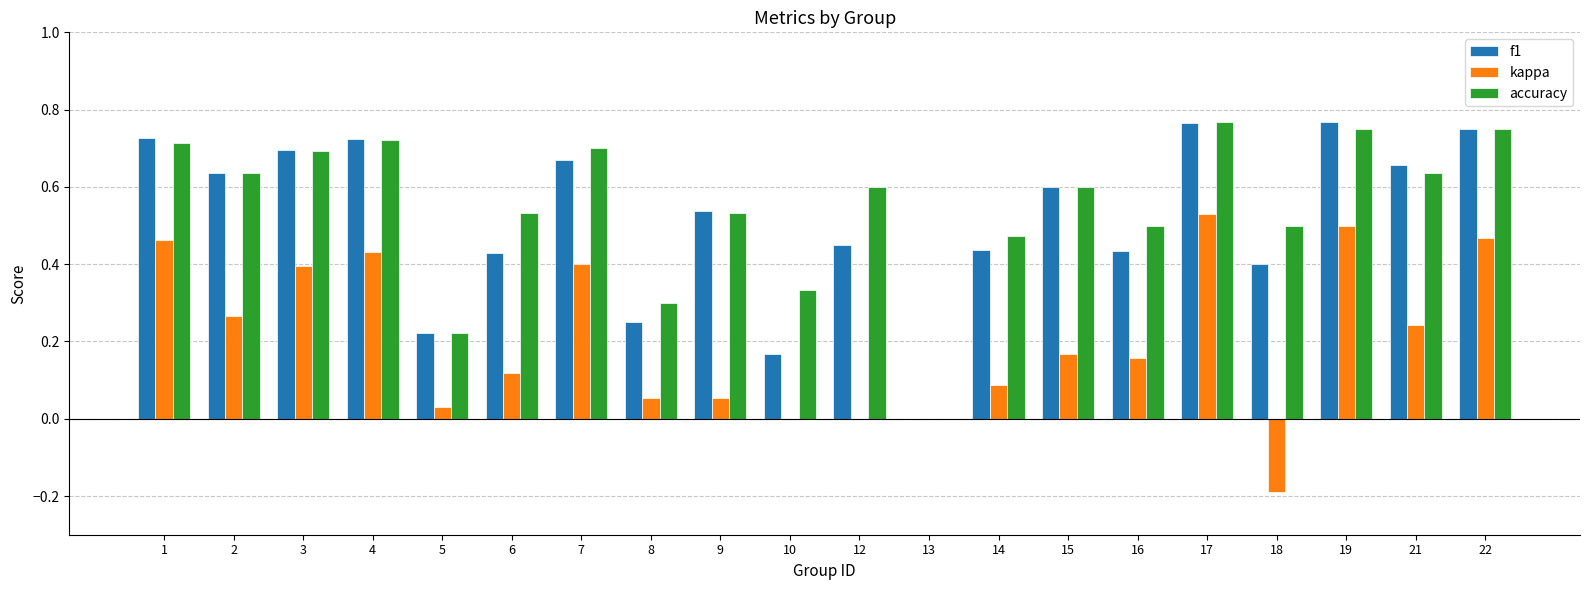

What is the sum of the f1 values at 21 and 9?

1.2